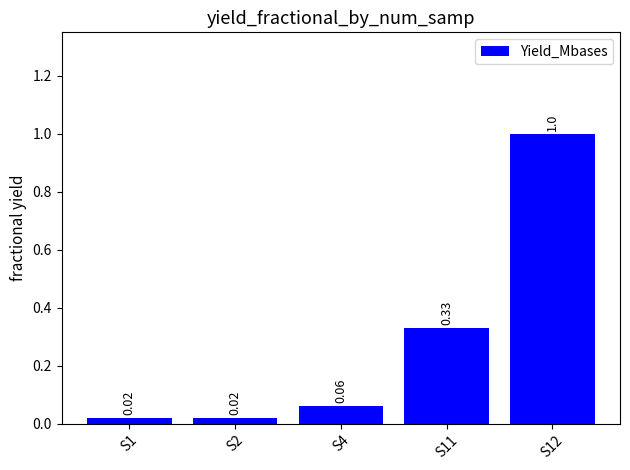

What is the greatest value displayed?

1.0